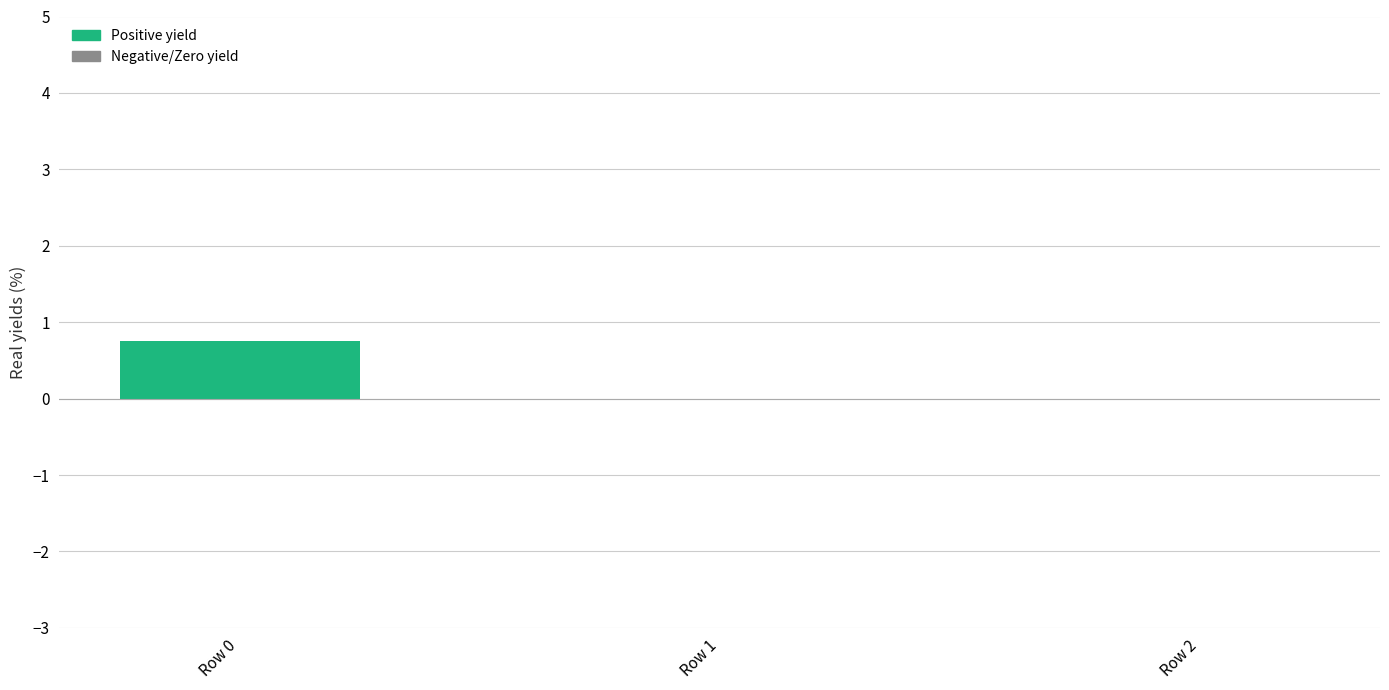

Reading left to right, extract all data points from this chart.

Row 0=0.7	Row 1=0.0	Row 2=0.0